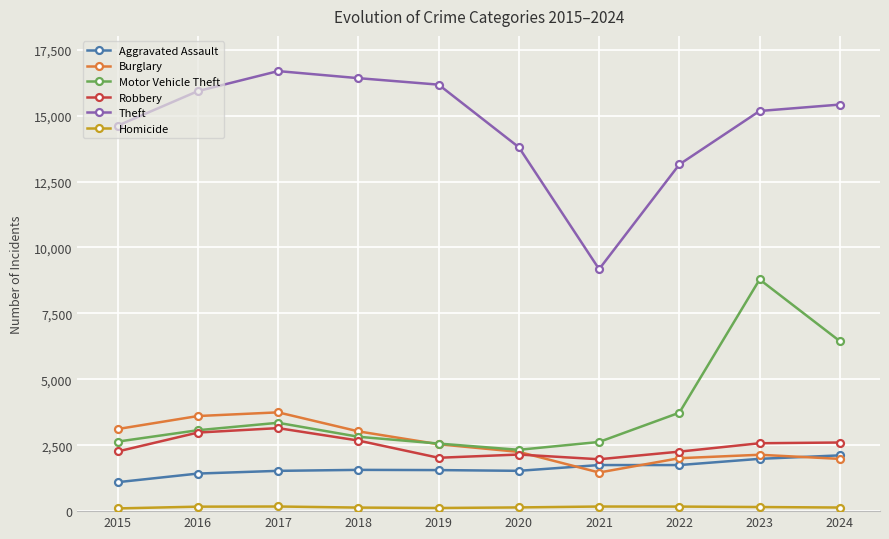

How many data points does each series have?

10